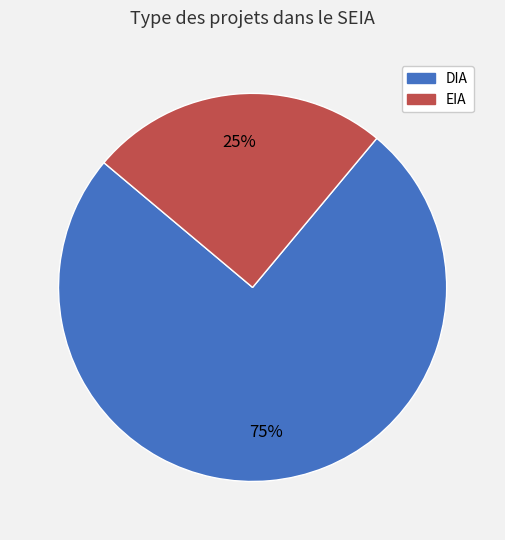

Which category has the biggest portion of the pie?

DIA